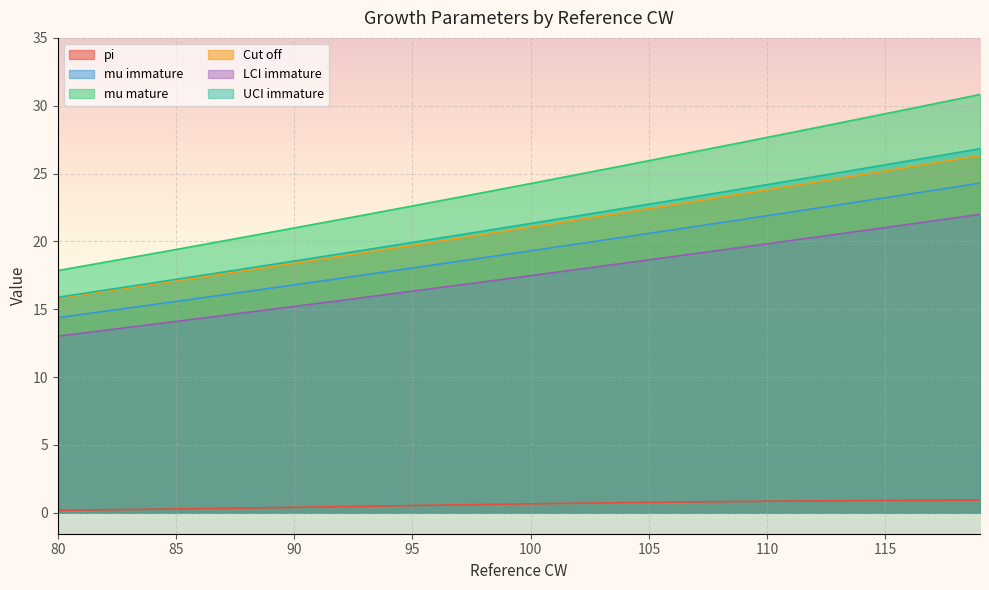

How many data points does each series have?

40